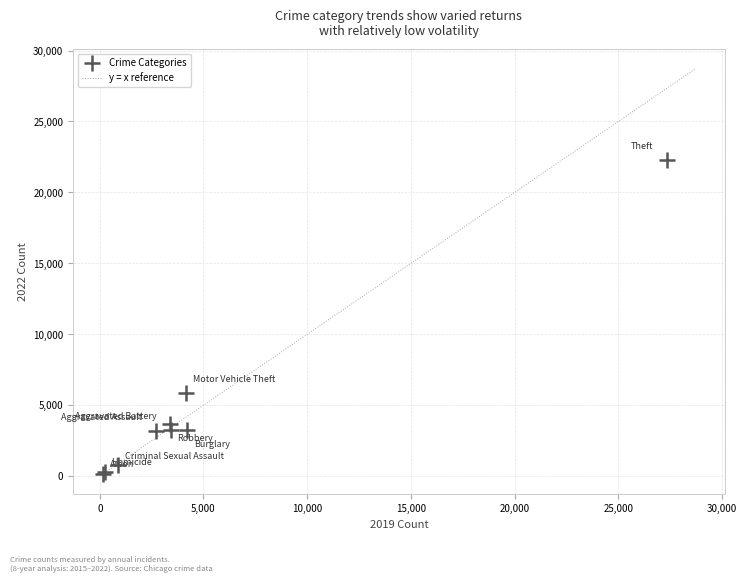

What Y value in the scatter plot is closest to 11224?

5864